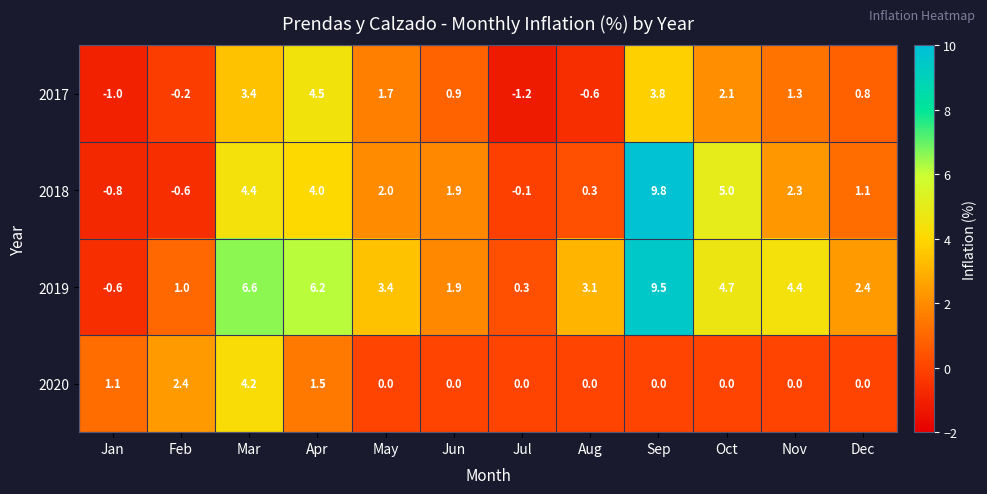

What is the difference between the 2017 values at Oct and Sep?

1.7